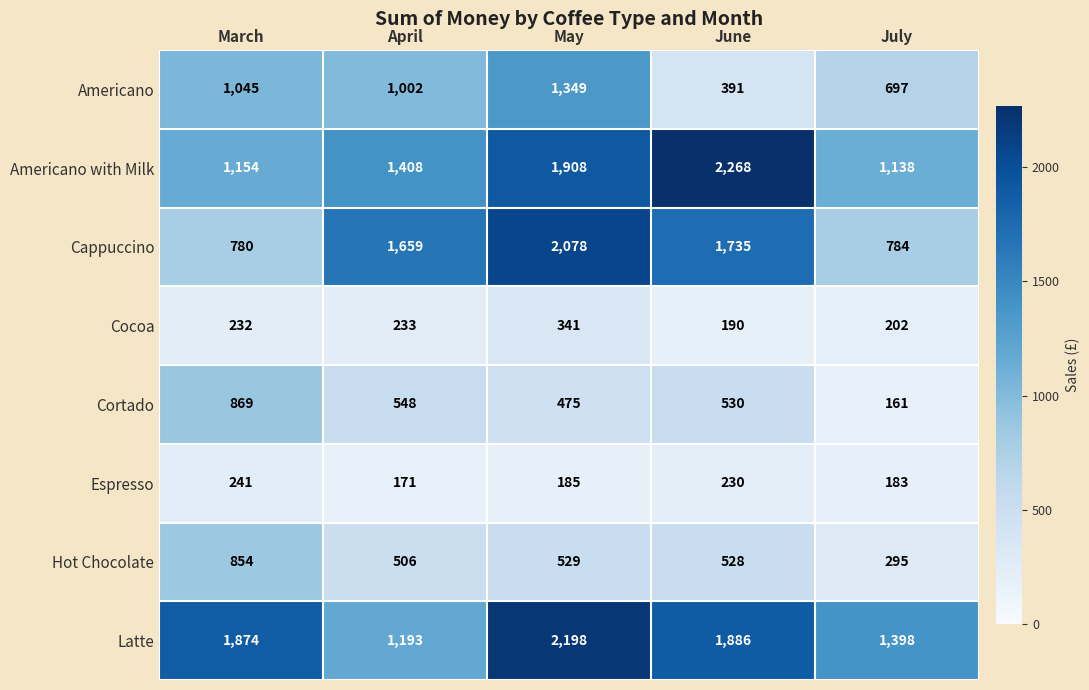

What is the maximum value shown in the chart?

2268